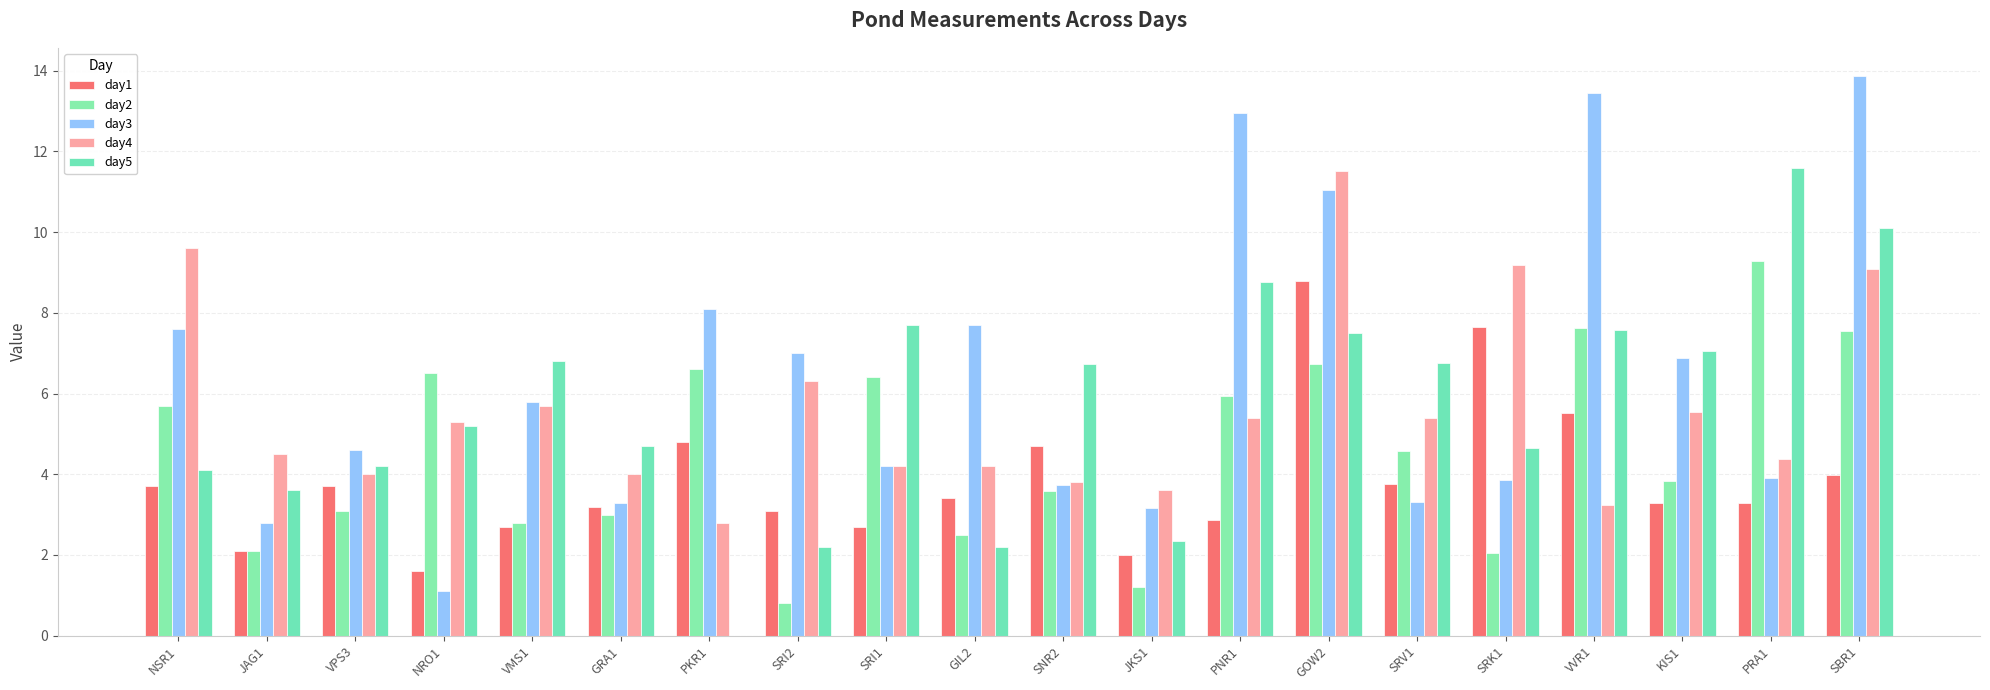

How many values in the day4 series exceed 5?

10